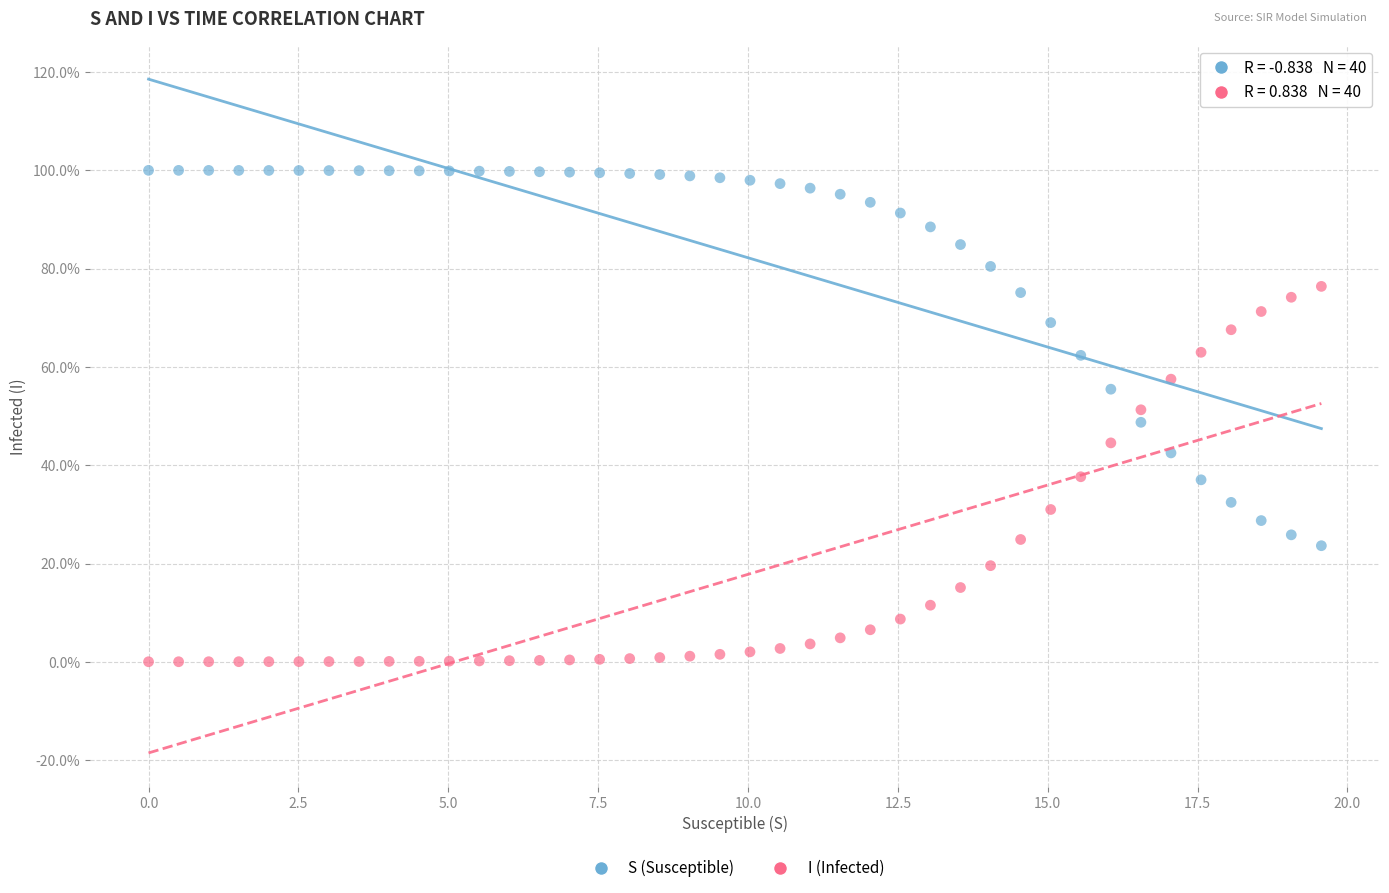

Which series contains the highest Y value?

S (Susceptible)